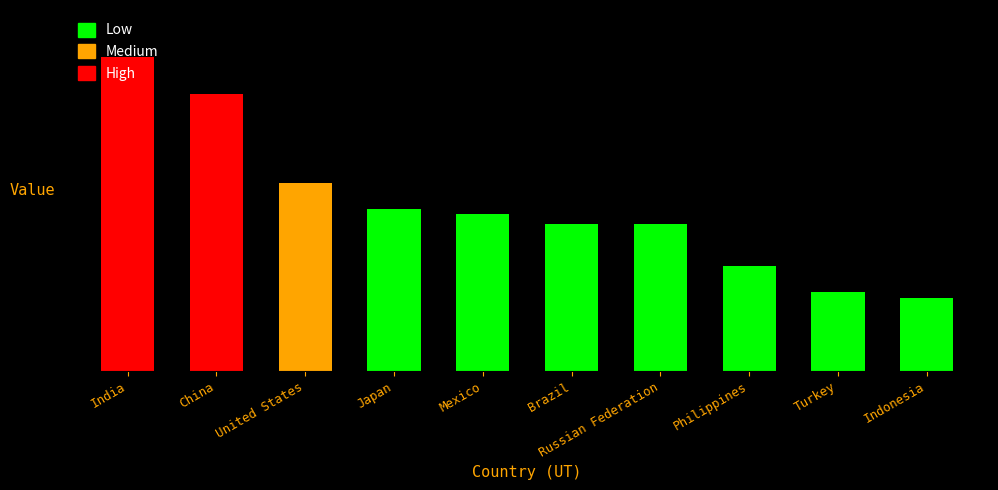

What is the difference between the values at Brazil and Mexico?

2